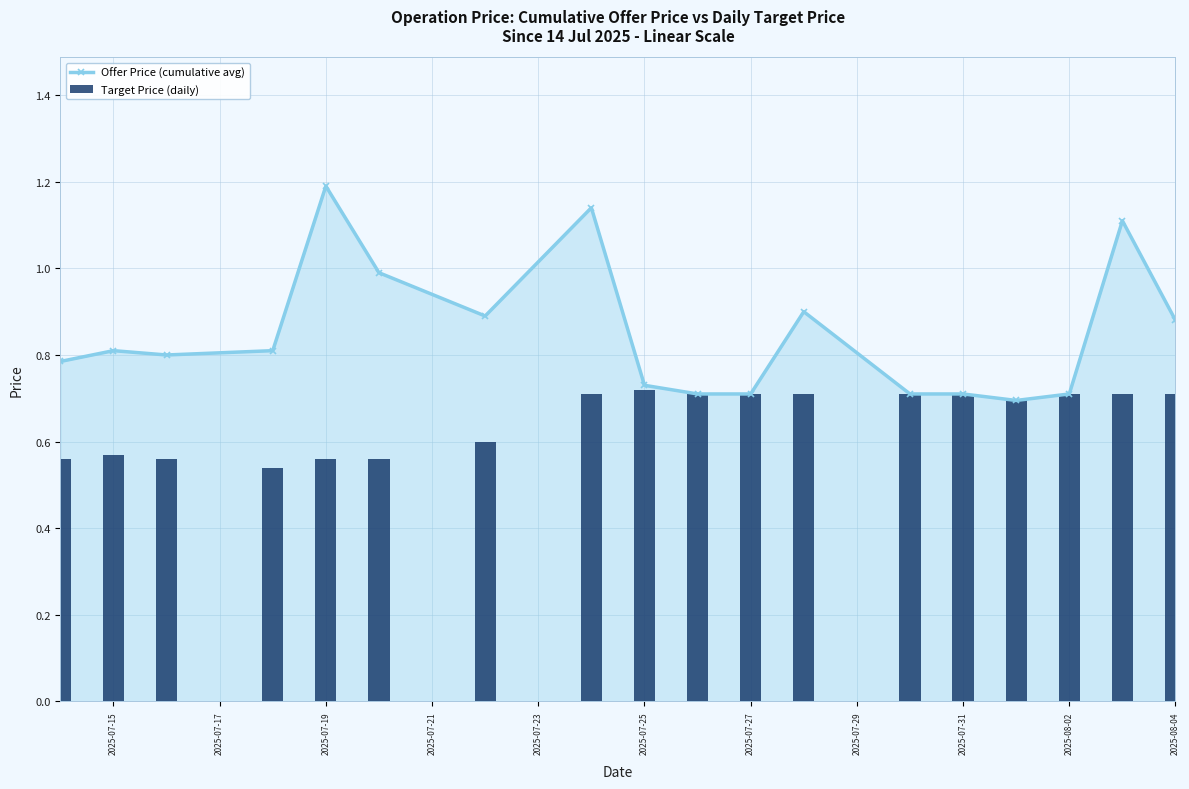

True or false: Offer Price (cumulative avg) has more than 0 interior local peaks.

True